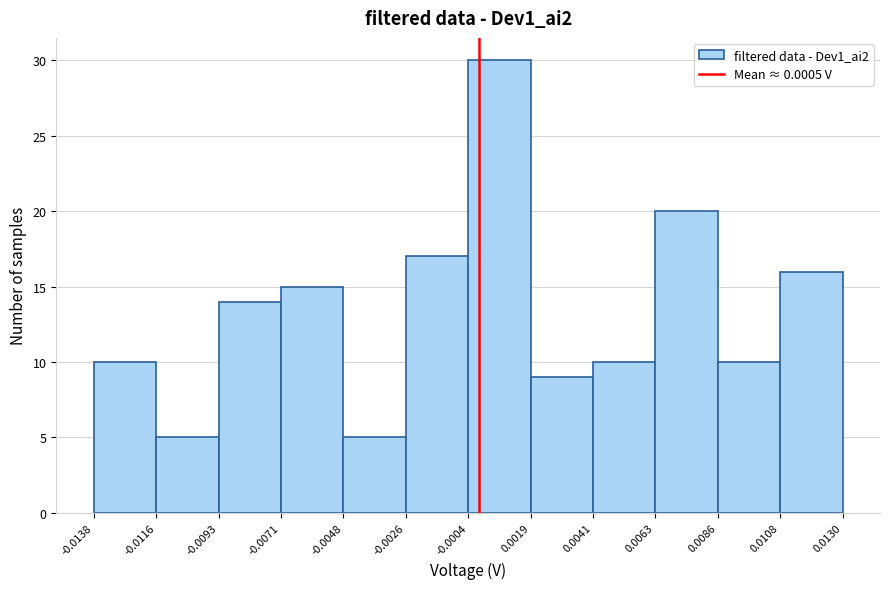

Which range on the x-axis has the tallest bar?

-0.0004 to 0.0019